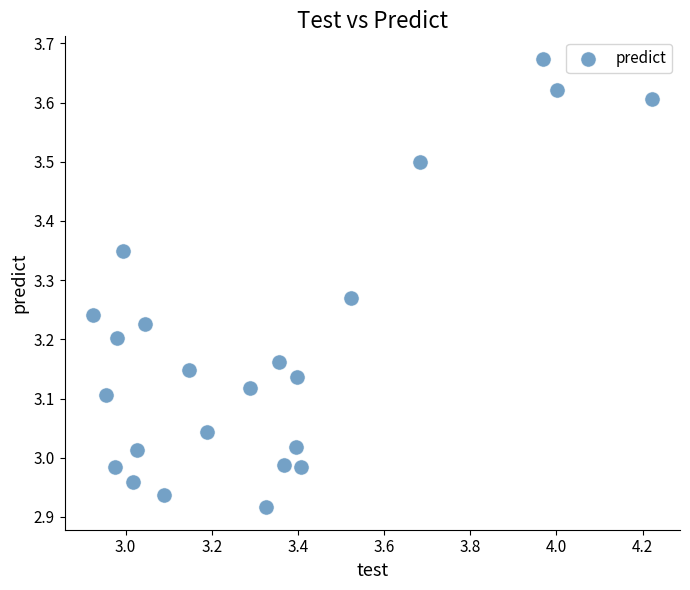

What is the range of Y values (max minus min)?

0.8